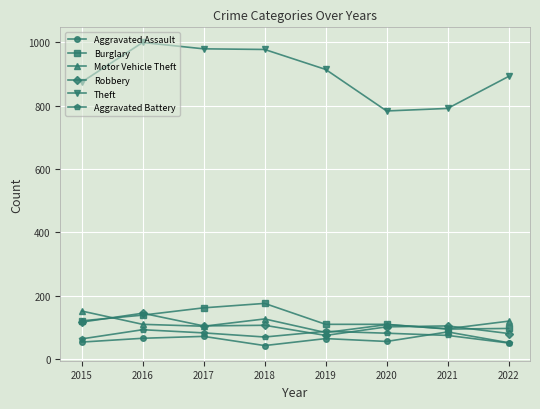

At which category does the chart reach its peak across all series?

2016